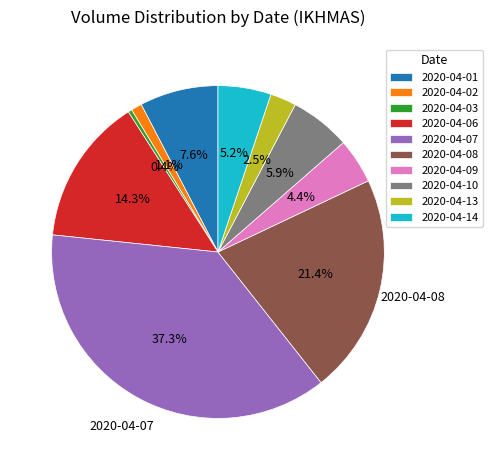

Count the number of slices in the pie.

10